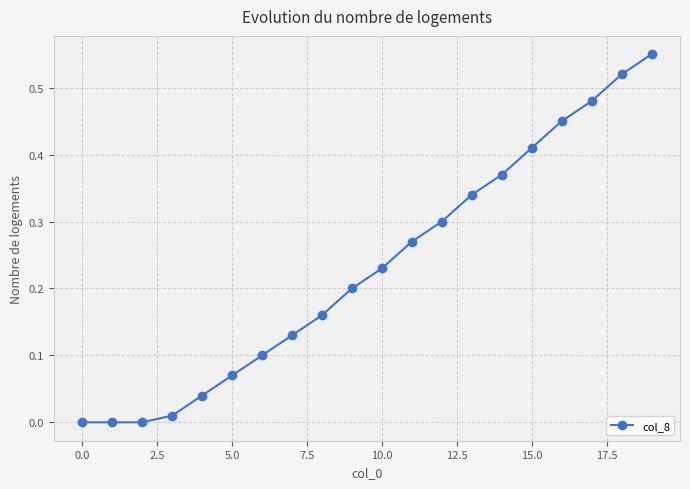

True or false: the data has more than 2 interior local peaks.

False